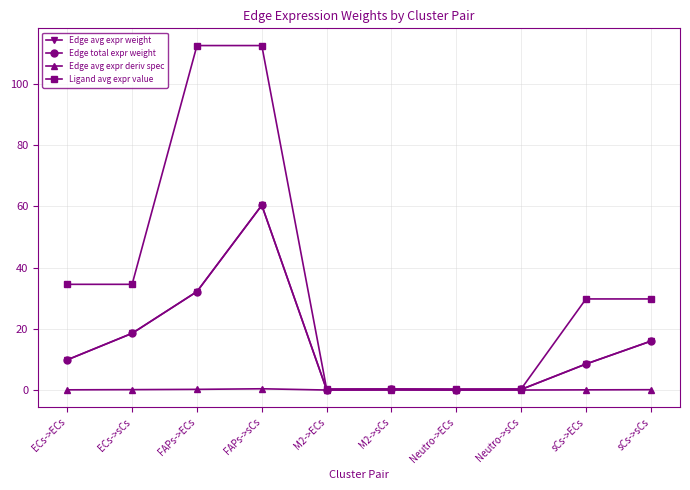

The value of Edge avg expr deriv spec at Neutro->ECs is 0.0. True or false?

False